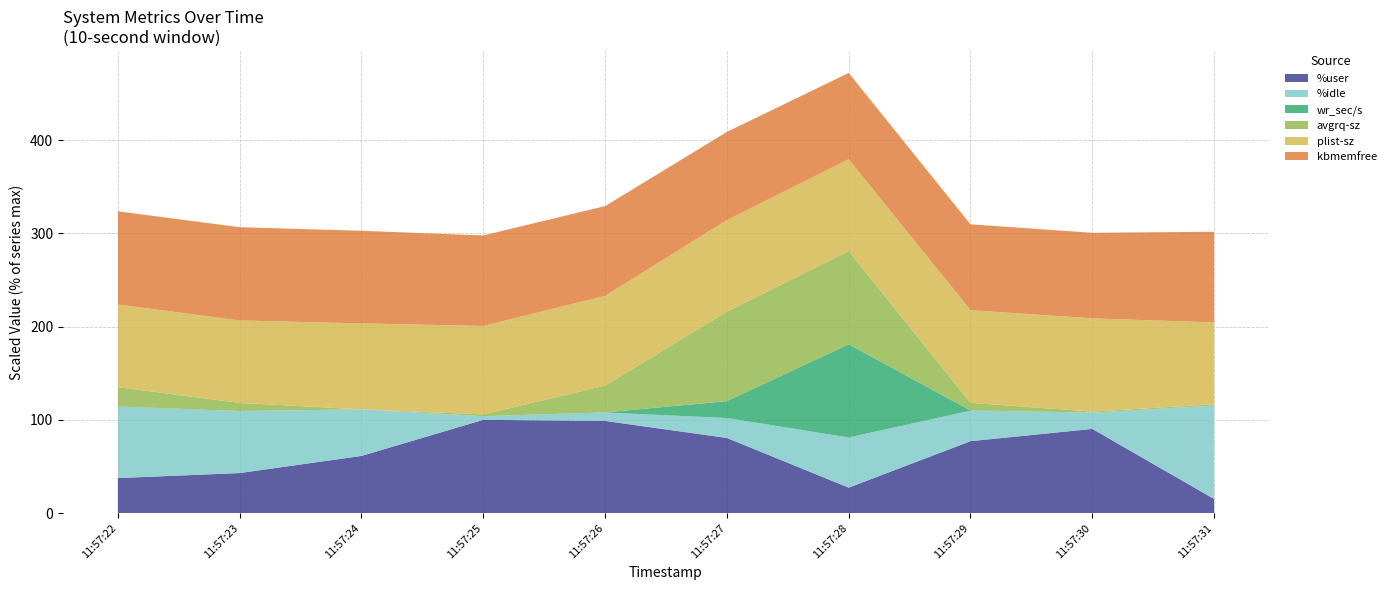

Reading left to right, what are all the values shown in this chart?

%user: 11:57:22=34.4	11:57:23=39.4	11:57:24=56.2	11:57:25=91.7	11:57:26=90.6	11:57:27=73.9	11:57:28=25.0	11:57:29=70.7	11:57:30=82.8	11:57:31=13.8
%idle: 11:57:22=64.3	11:57:23=55.9	11:57:24=42.0	11:57:25=3.3	11:57:26=7.6	11:57:27=18.0	11:57:28=45.2	11:57:29=27.5	11:57:30=14.7	11:57:31=84.1
wr_sec/s: 11:57:22=432.0	11:57:23=144.0	11:57:24=0.0	11:57:25=8.0	11:57:26=120.0	11:57:27=23560.0	11:57:28=130256.0	11:57:29=272.0	11:57:30=128.0	11:57:31=240.0
avgrq-sz: 11:57:22=86.4	11:57:23=36.0	11:57:24=0.0	11:57:25=8.0	11:57:26=120.0	11:57:27=399.3	11:57:28=416.1	11:57:29=34.0	11:57:30=4.3	11:57:31=5.3
plist-sz: 11:57:22=738.0	11:57:23=737.0	11:57:24=768.0	11:57:25=790.0	11:57:26=801.0	11:57:27=818.0	11:57:28=820.0	11:57:29=828.0	11:57:30=833.0	11:57:31=732.0
kbmemfree: 11:57:22=10042800.0	11:57:23=10049028.0	11:57:24=9978596.0	11:57:25=9753516.0	11:57:26=9676584.0	11:57:27=9503544.0	11:57:28=9297424.0	11:57:29=9250472.0	11:57:30=9216688.0	11:57:31=9773944.0